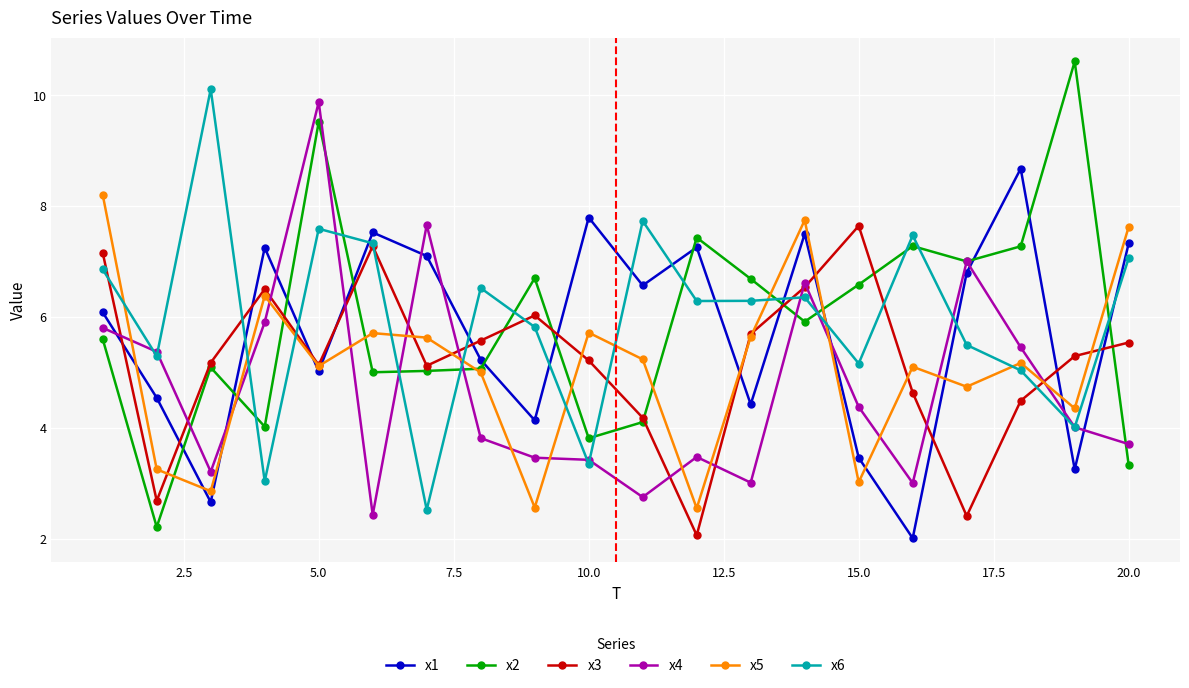

What is the difference between the second highest and second lowest values in the x2 series?

6.2